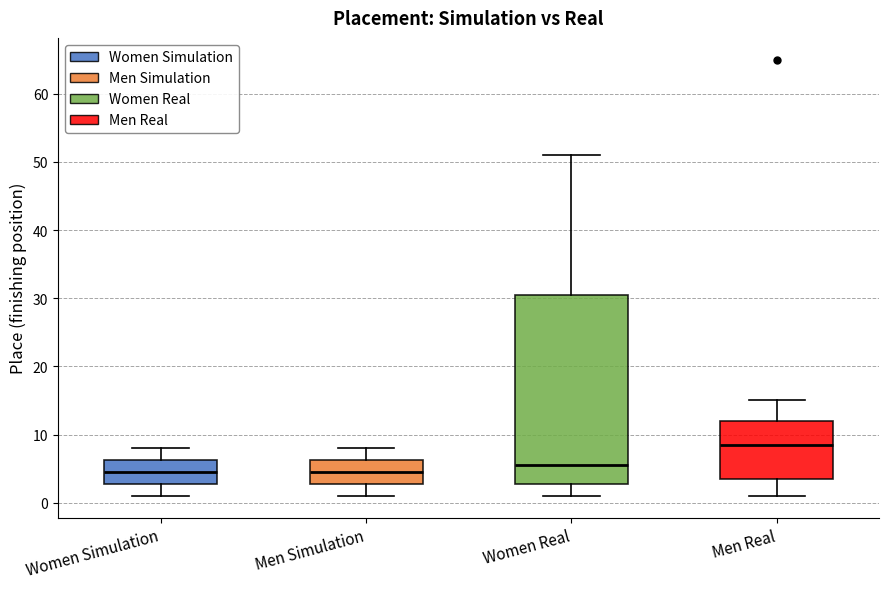

Where does the lower whisker of the box for Men Simulation end on the y-axis? The values are not printed on the chart, so give them approximately, as read against the axis.

1